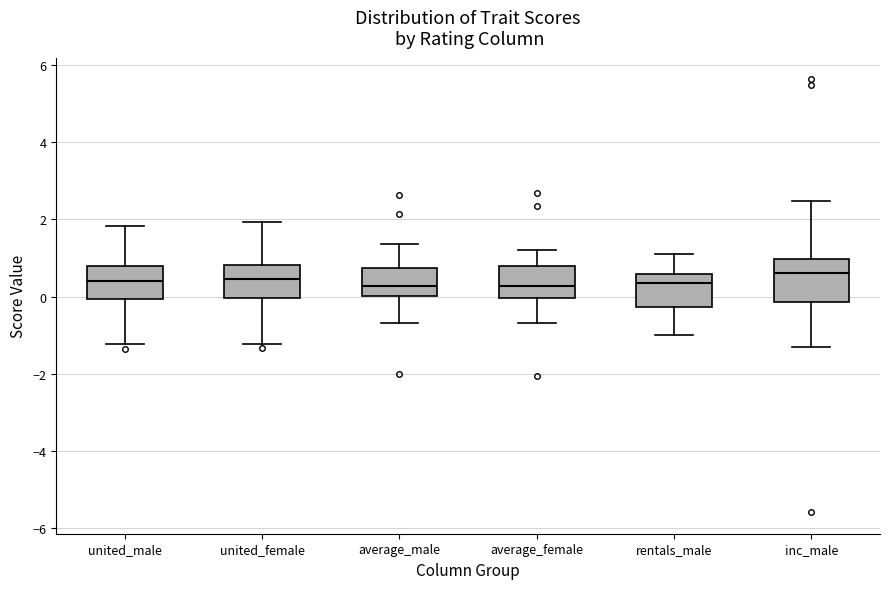

Reading left to right, read every box against the y-axis: the position of its median line, the range the box covers, and the ends of its whiskers. The values are not printed on the chart, so give them approximately, as read against the axis.

united_male: median 0.4, box 0.0 to 0.8, whiskers -1.2 to 1.8
united_female: median 0.4, box 0.0 to 0.8, whiskers -1.2 to 2.0
average_male: median 0.2, box 0.0 to 0.8, whiskers -0.6 to 1.4
average_female: median 0.2, box 0.0 to 0.8, whiskers -0.6 to 1.2
rentals_male: median 0.4, box -0.2 to 0.6, whiskers -1.0 to 1.2
inc_male: median 0.6, box -0.2 to 1.0, whiskers -1.4 to 2.4